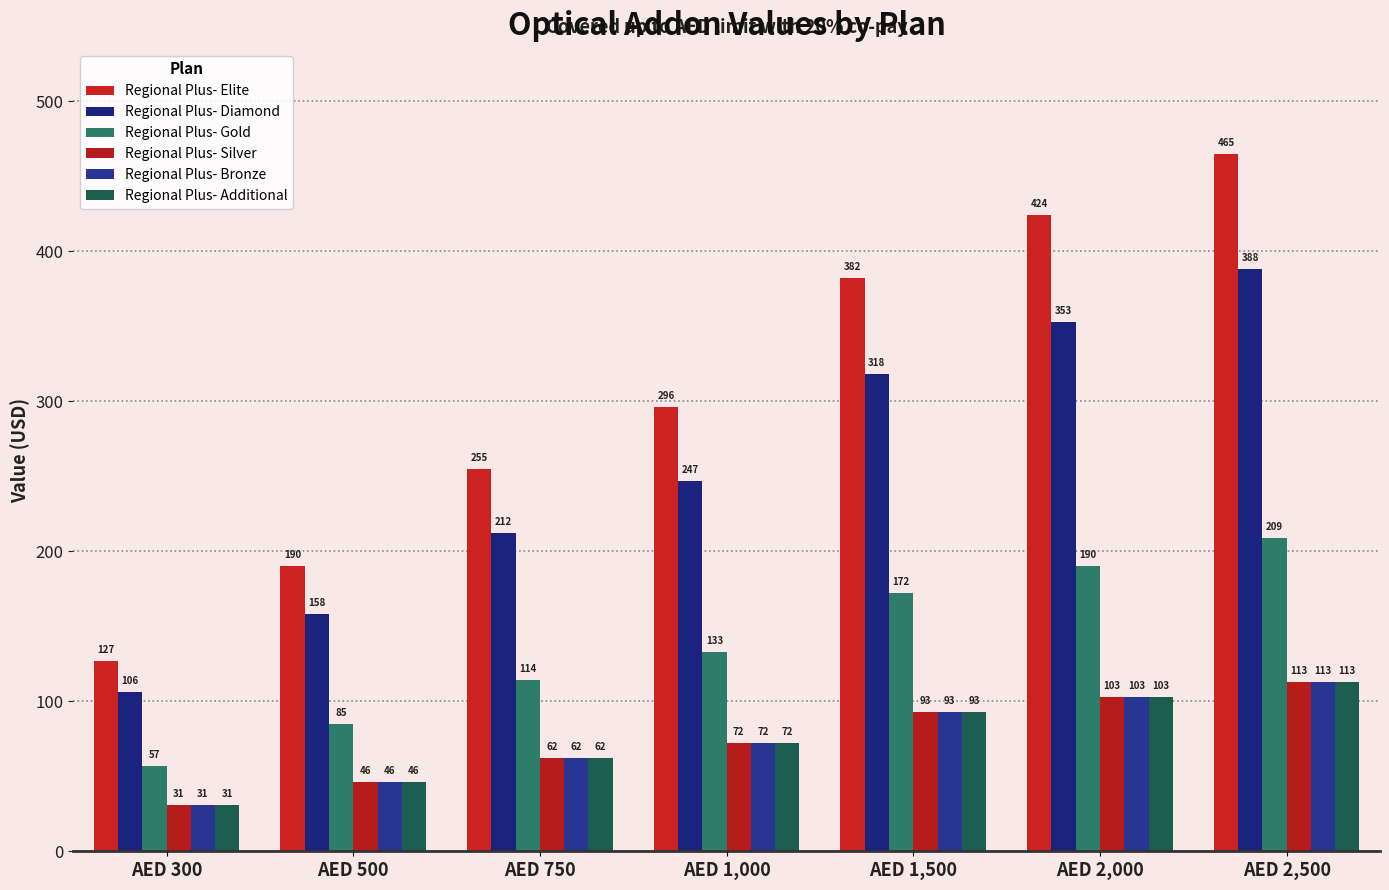

Are the bars horizontal?

No